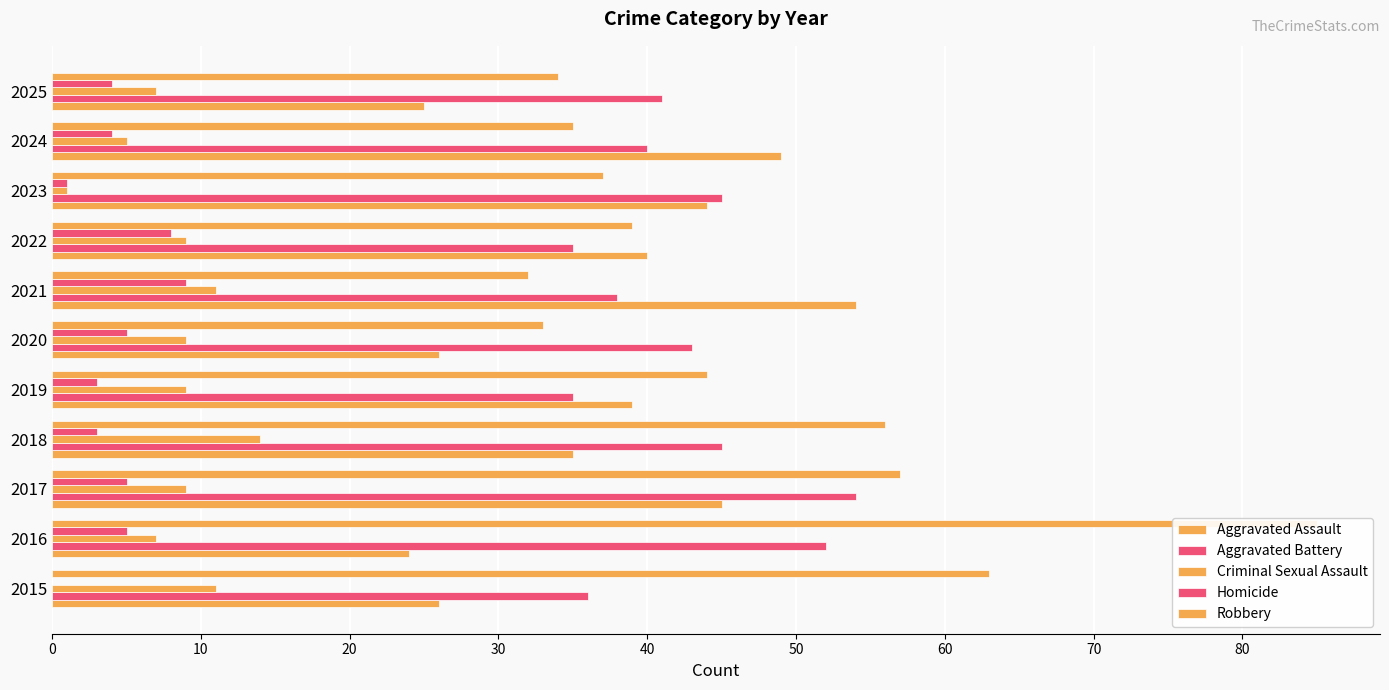

What are all the series names shown in the legend?

Aggravated Assault, Aggravated Battery, Criminal Sexual Assault, Homicide, Robbery